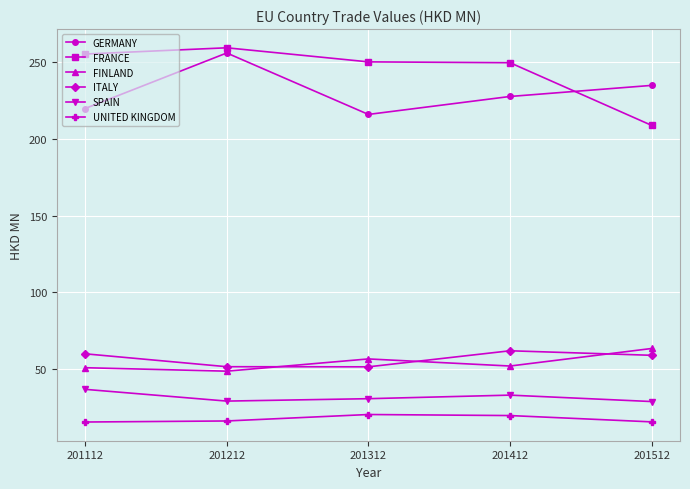

Which series changed the most between 201112 and 201212?

GERMANY